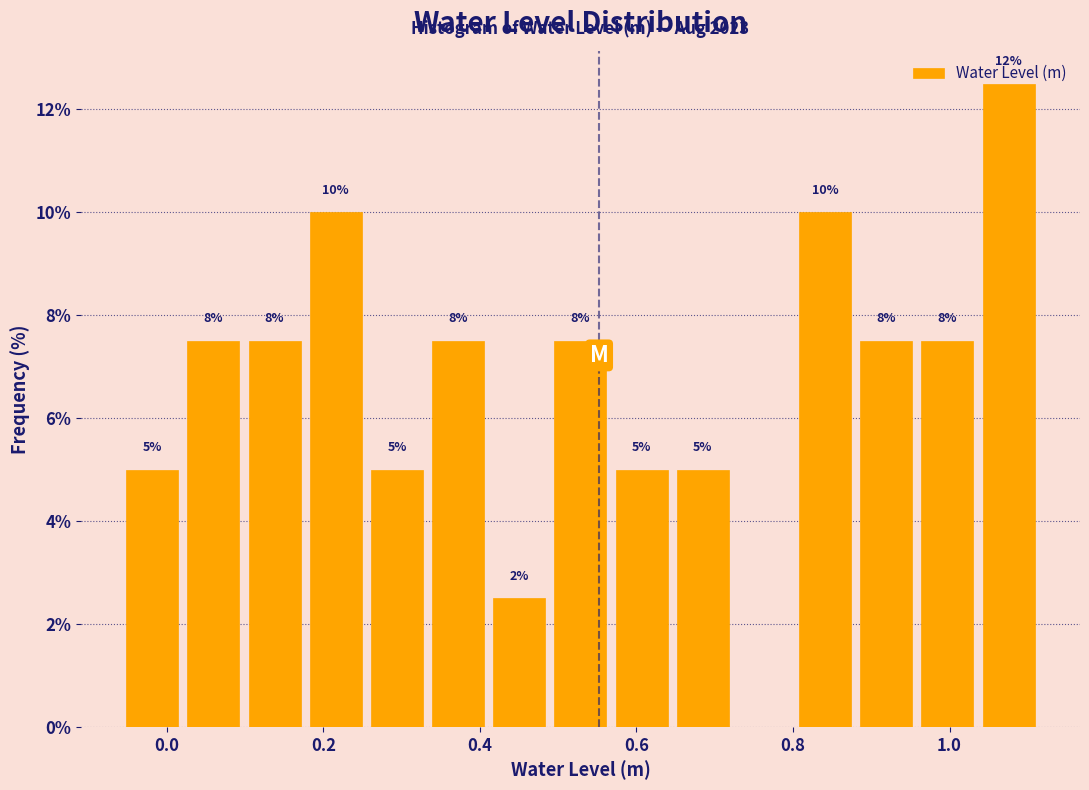

Around what value on the x-axis is the tallest bar? Give the approximate position of its centre, as read against the axis.

1.08